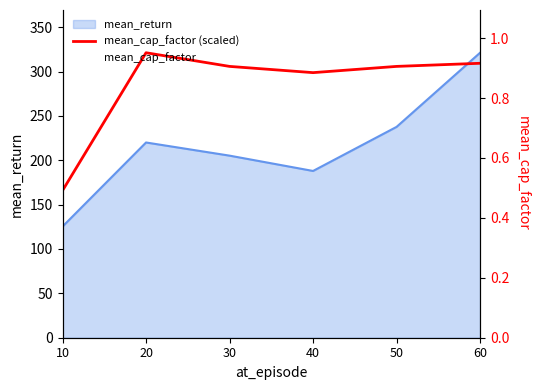

Is the value of mean_cap_factor (scaled) at 30 greater than the value of mean_cap_factor at 20?

Yes